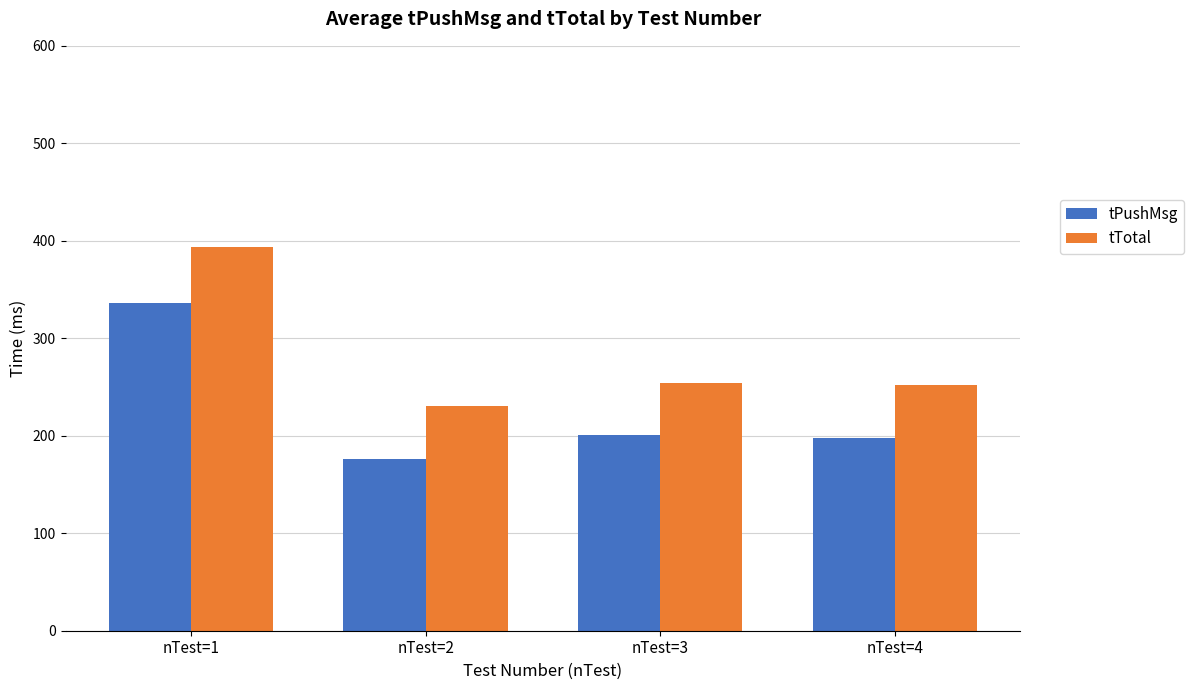

What is the difference between the highest and lowest values at nTest=4?

54.1